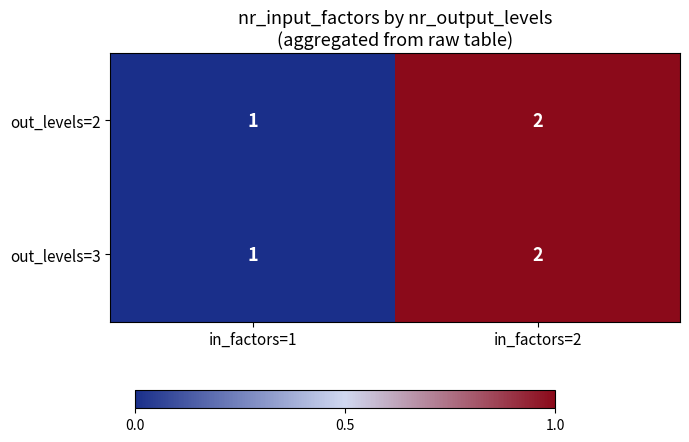

How many series are shown in this chart?

2